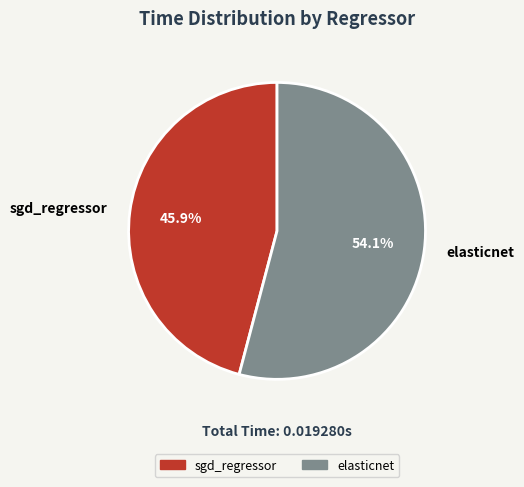

To the nearest percent, what is the combined percentage of sgd_regressor and elasticnet?

100%